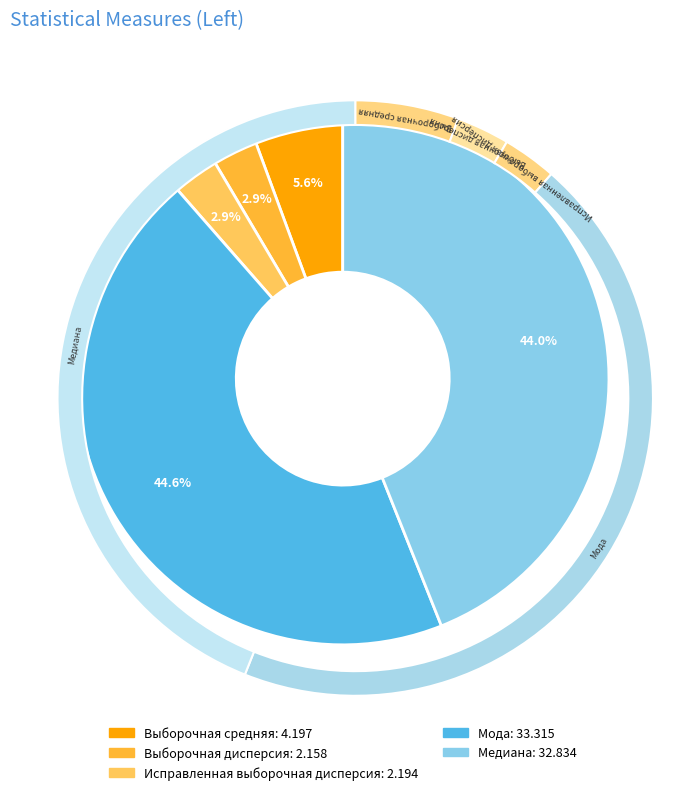

What percentage is the Исправленная выборочная дисперсия slice, to the nearest percent?

3%